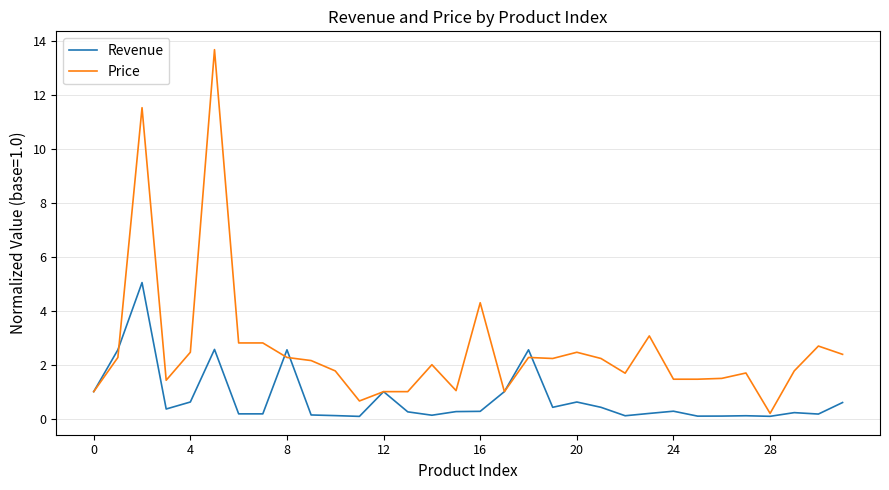

Rank the series by their average value, from lowest to highest.

Revenue, Price